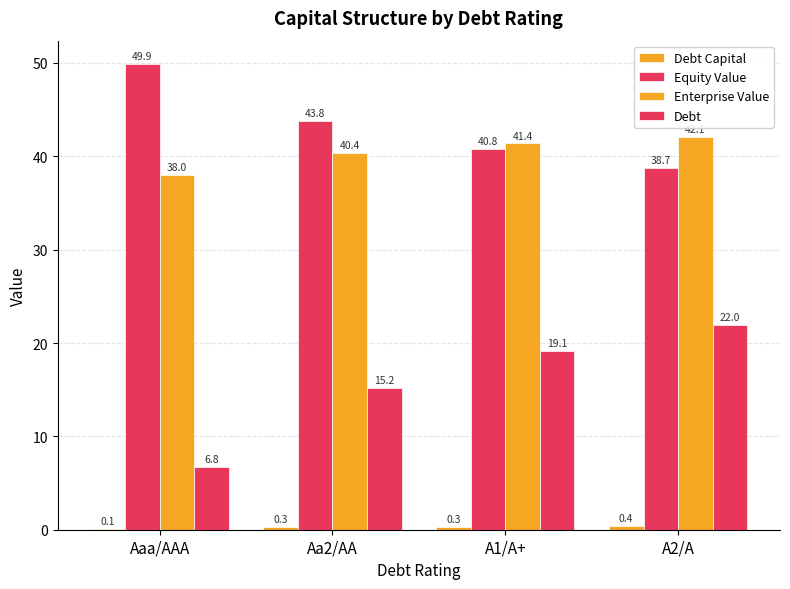

Between Aaa/AAA and A2/A, which series saw the biggest shift?

Debt